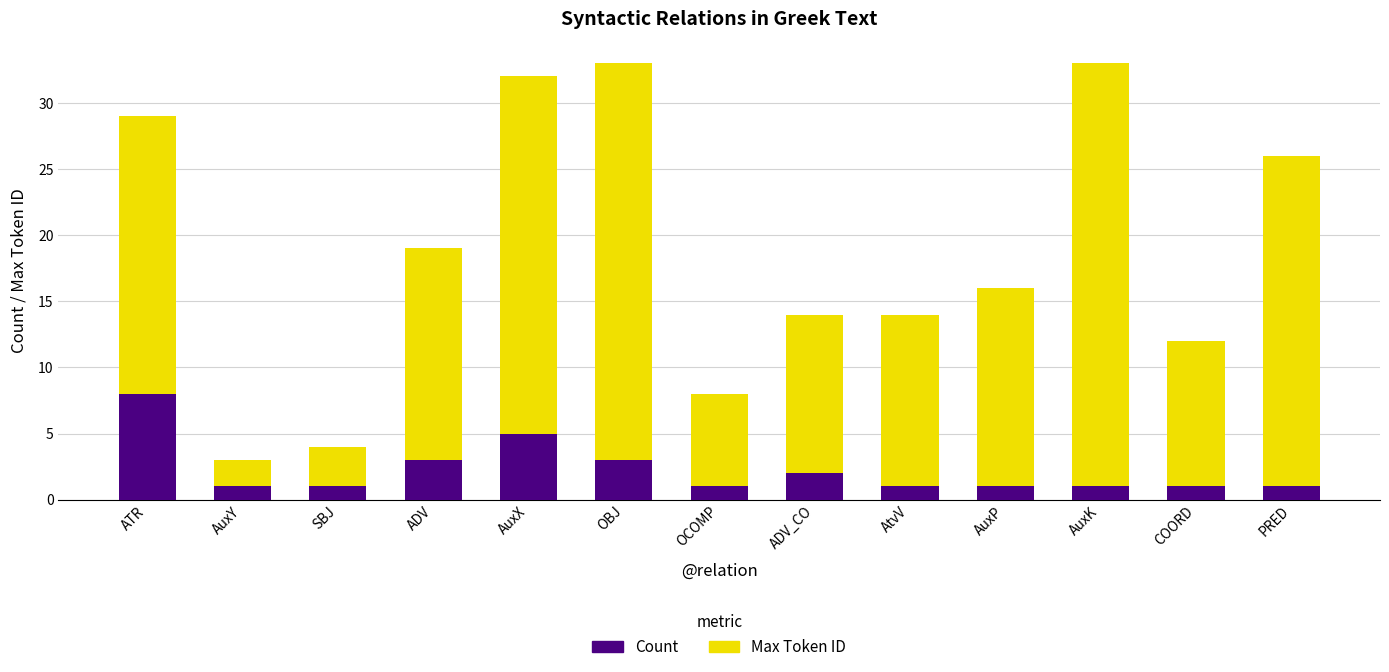

What is the total value across all series at SBJ?

4